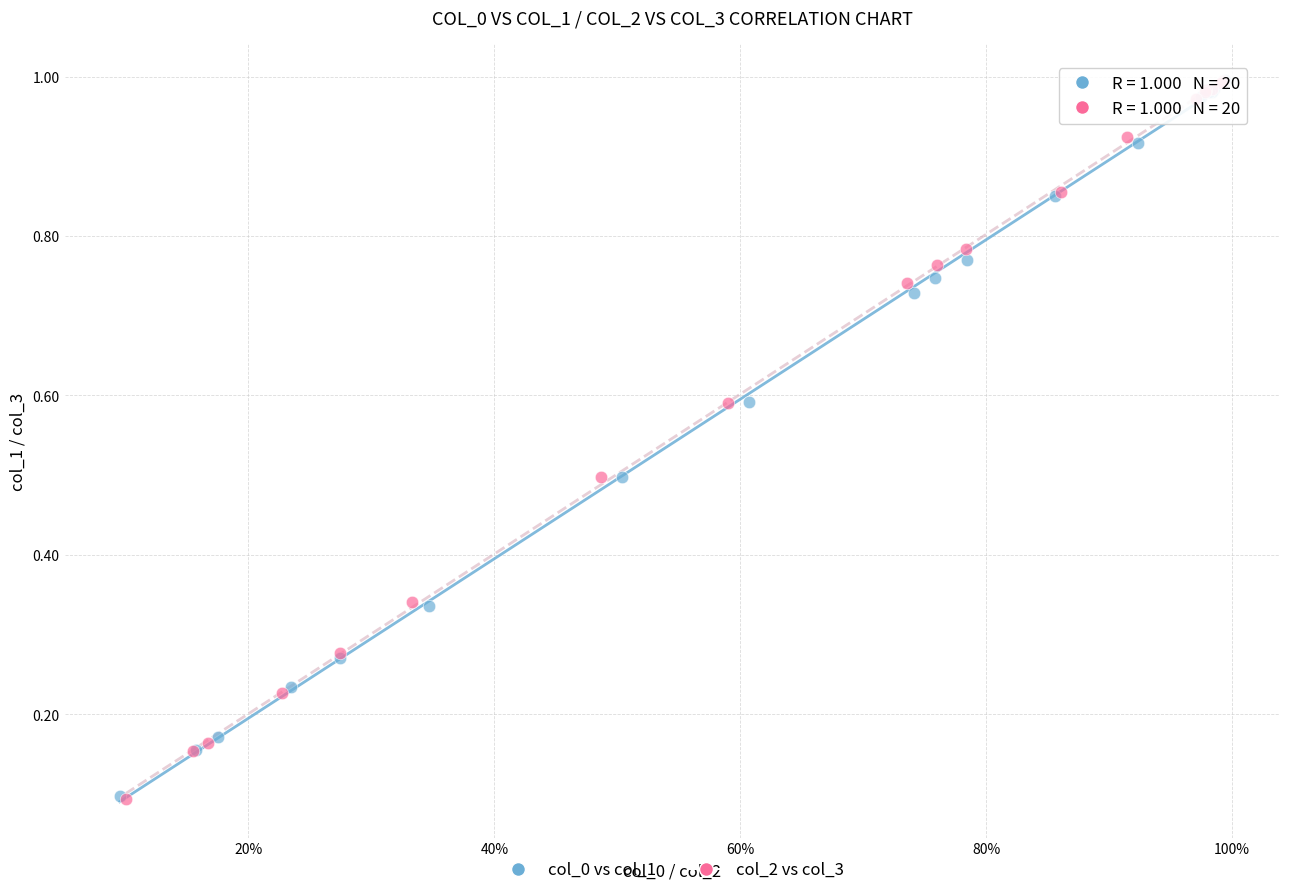

Which series has the widest spread of Y values?

col_2 vs col_3